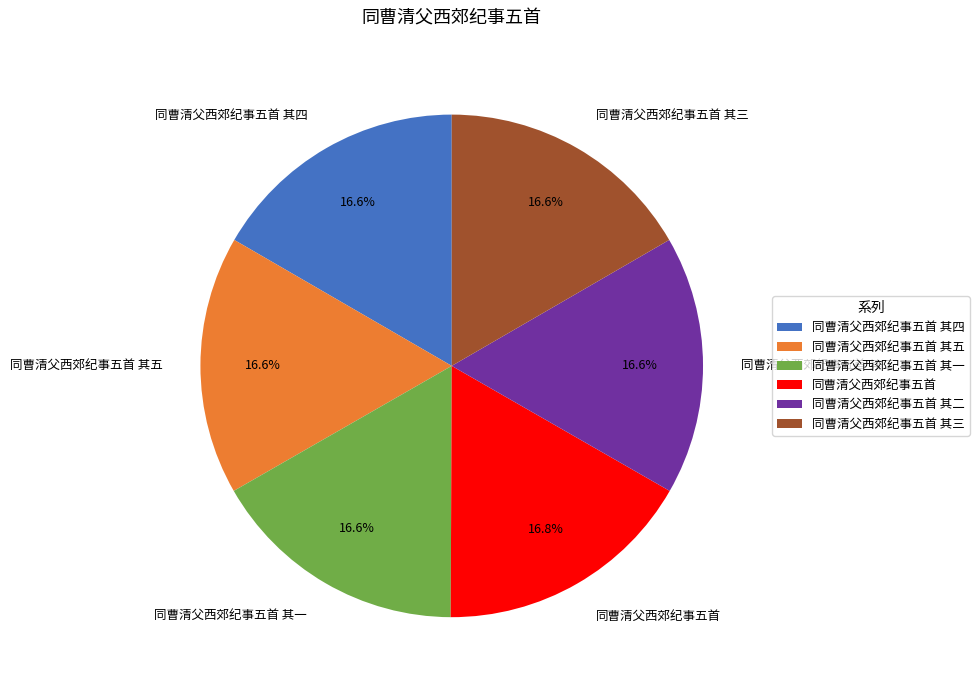

Is the sum of 同曹清父西郊纪事五首 其四 and 同曹清父西郊纪事五首 其三 greater than half?

No